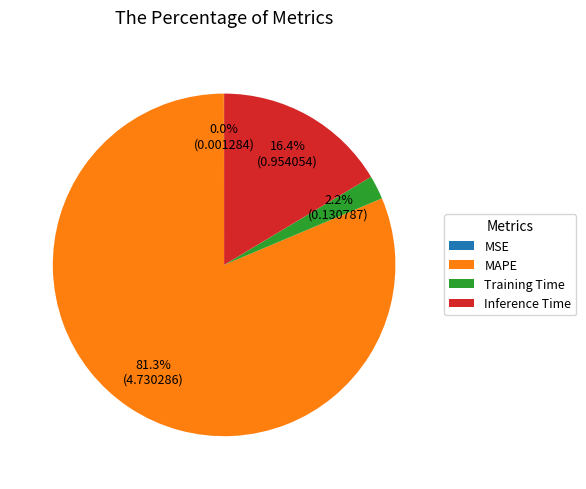

Which category has the biggest portion of the pie?

MAPE